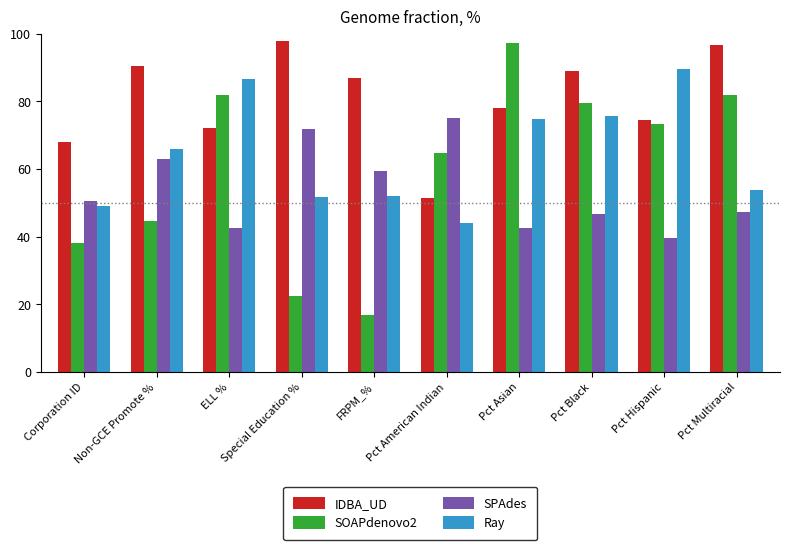

The value of SOAPdenovo2 at Special Education % is 6.5. True or false?

False